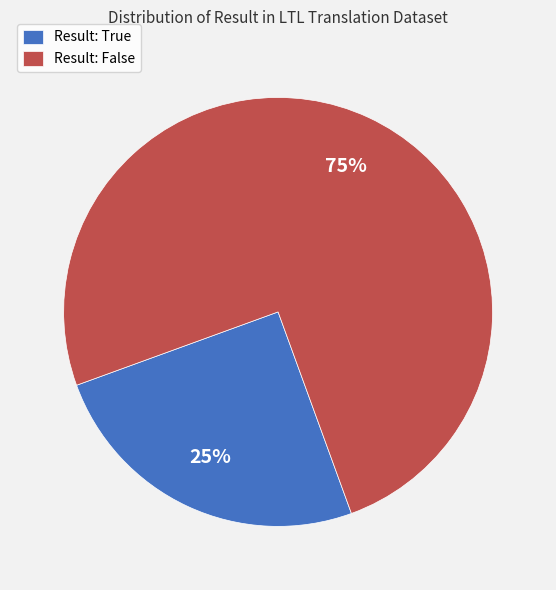

How many slices are in this pie chart?

2